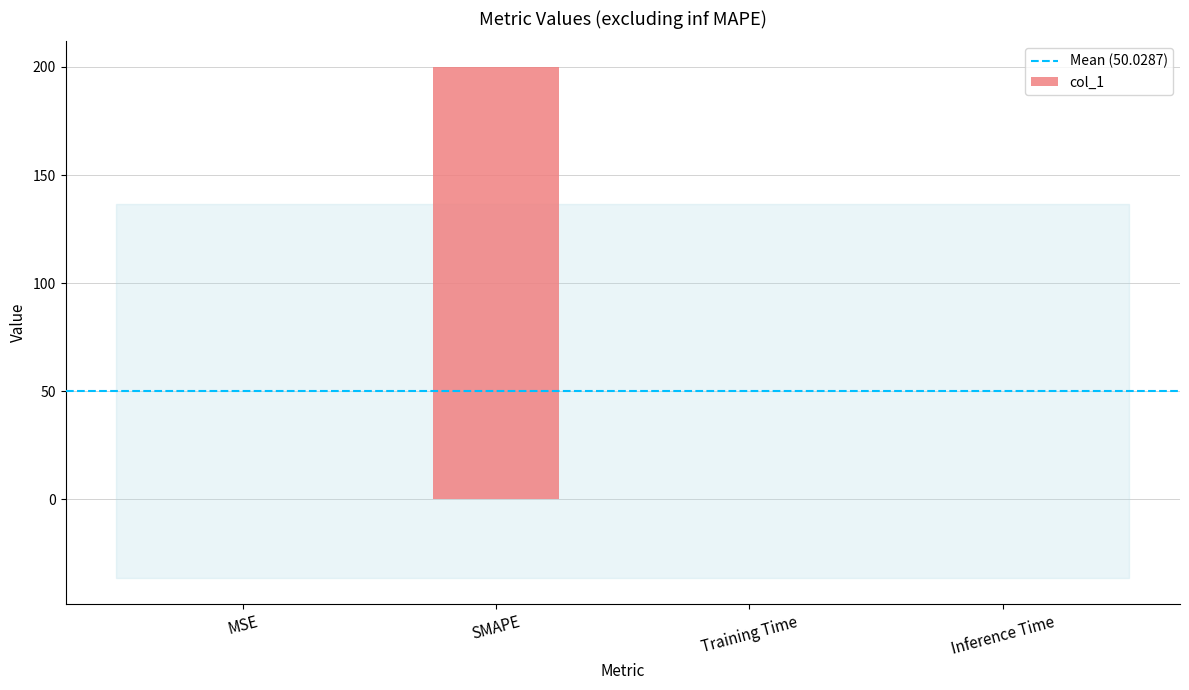

Count the number of data series in this chart.

1